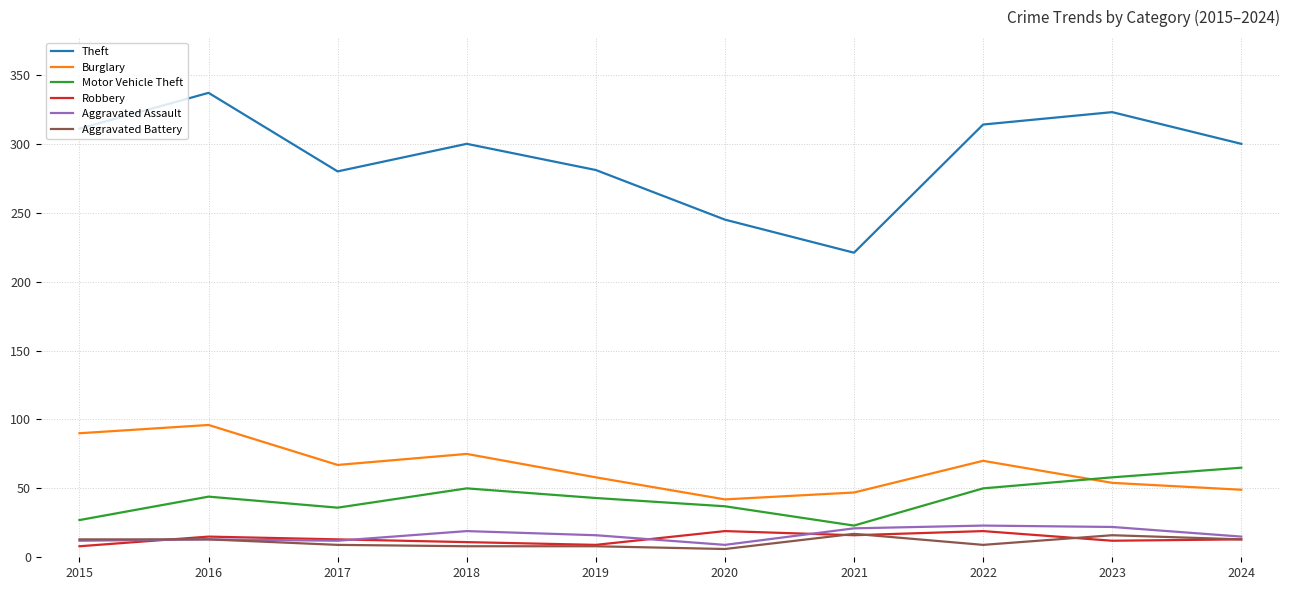

Is it true that Motor Vehicle Theft equals 50 at 2022?

True